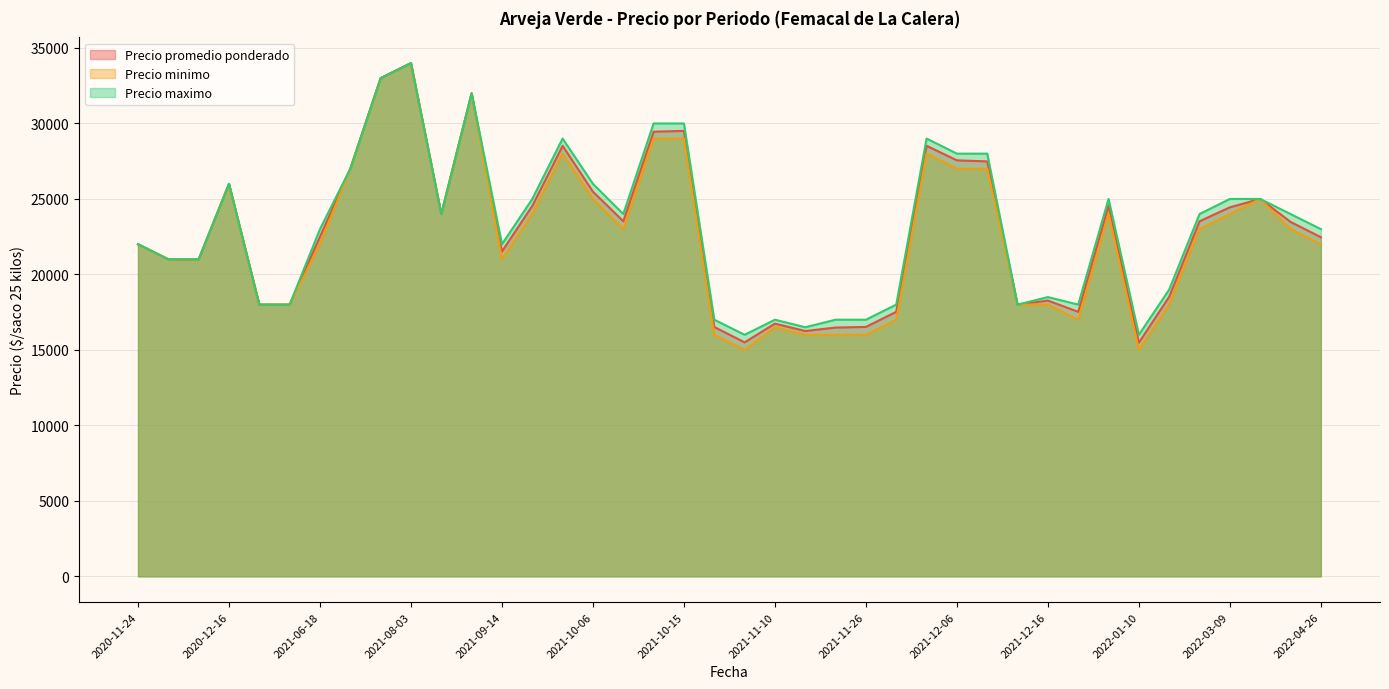

What is the smallest value displayed?

15000